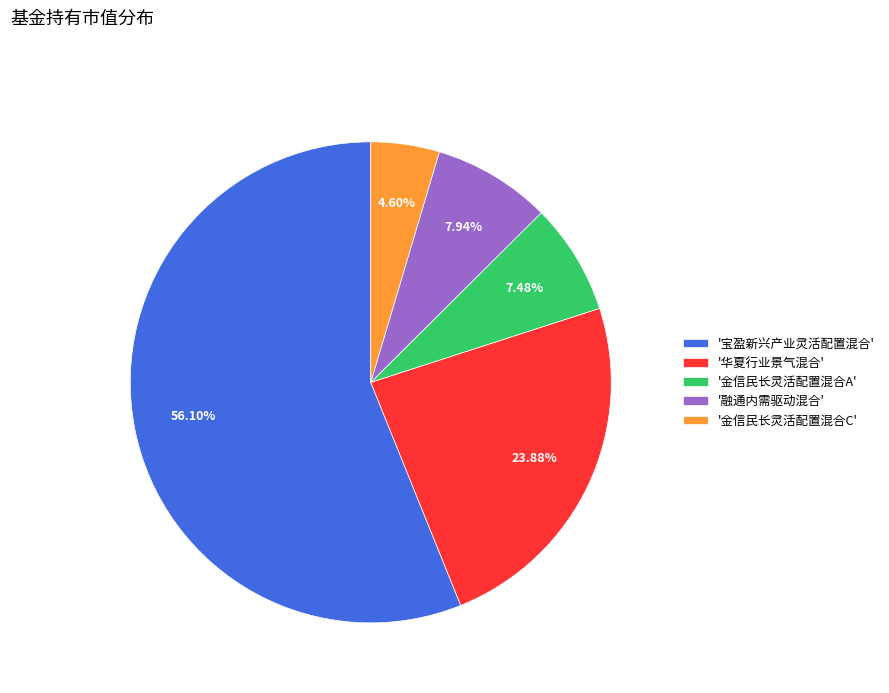

Between '融通内需驱动混合' and '华夏行业景气混合', which is larger?

'华夏行业景气混合'